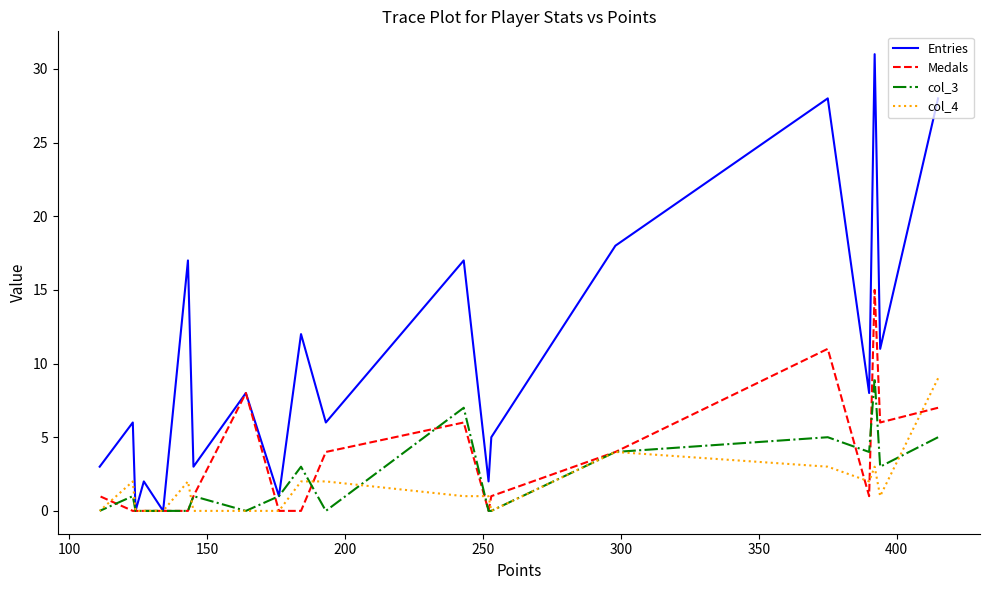

True or false: col_4 has a value of 3 at 200.

False